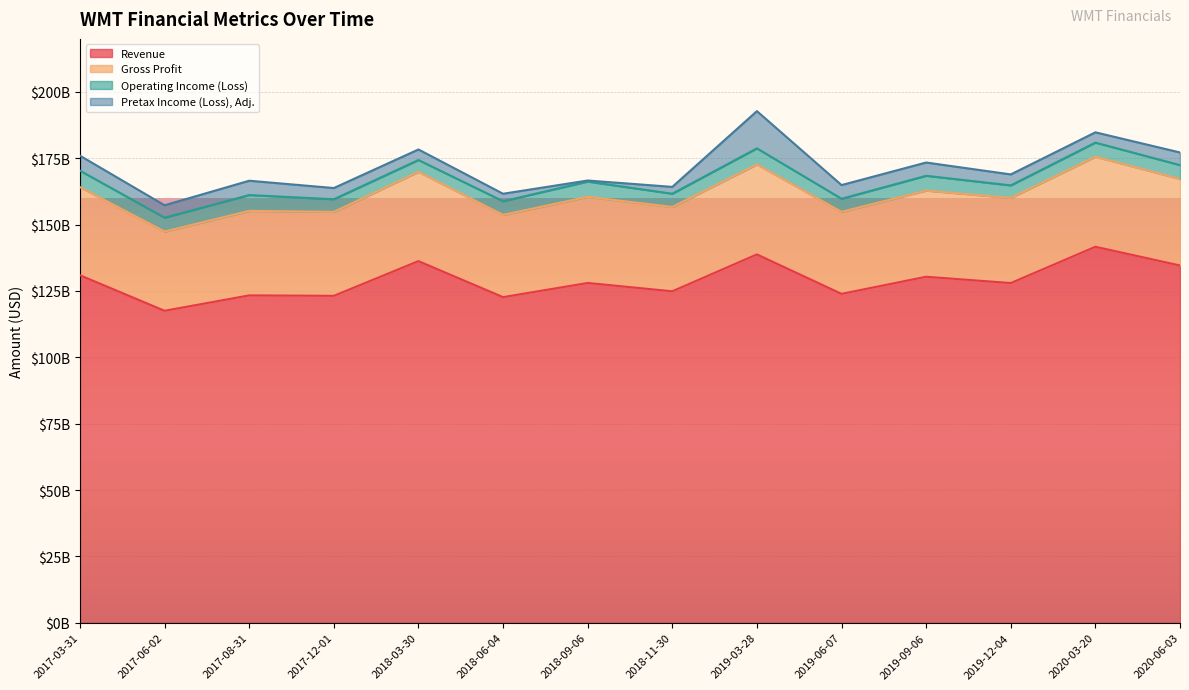

Where is the first local minimum for Gross Profit?

2017-06-02